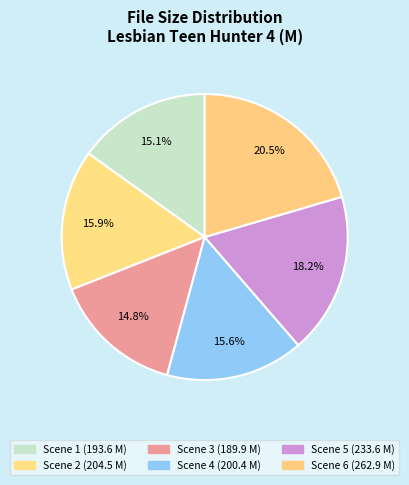

Count the number of slices in the pie.

6